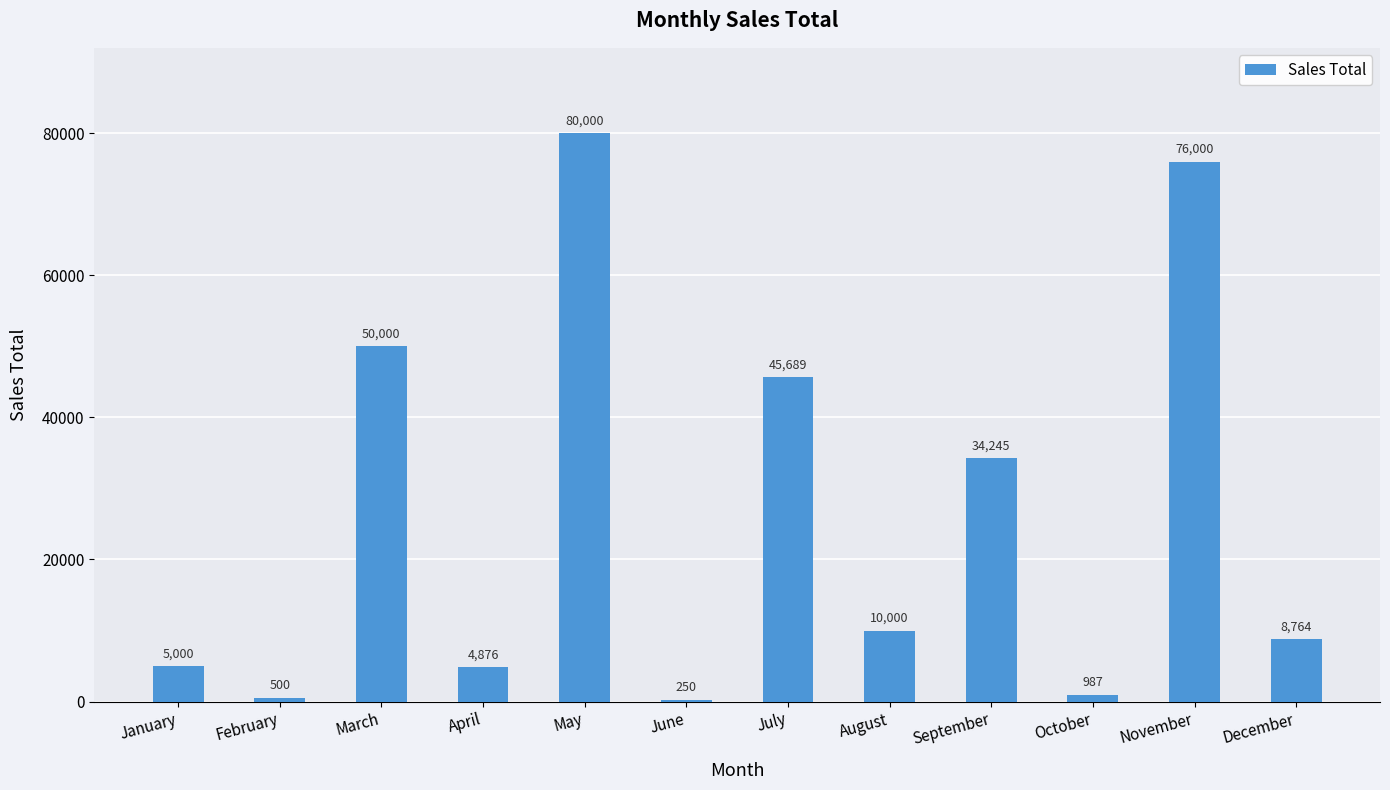

What is the change in value from August to December?

-1236